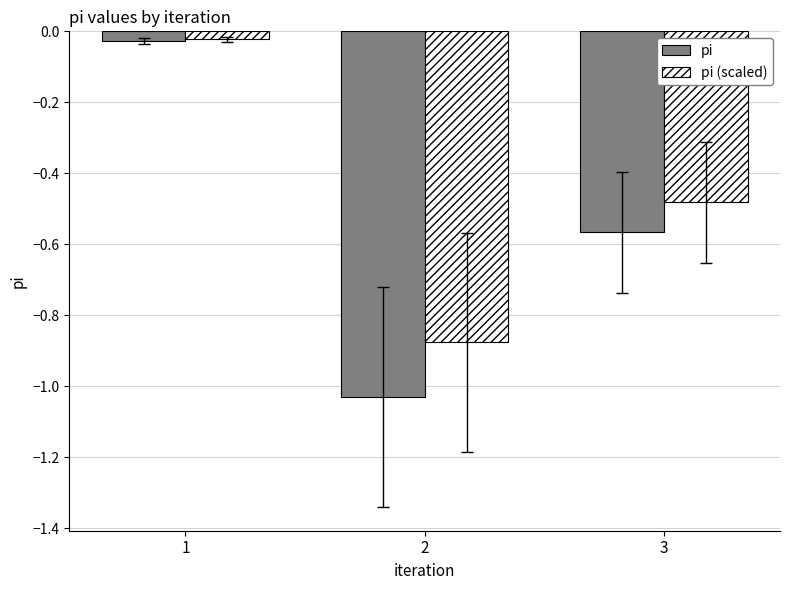

Which series has the largest total across all categories?

pi (scaled)